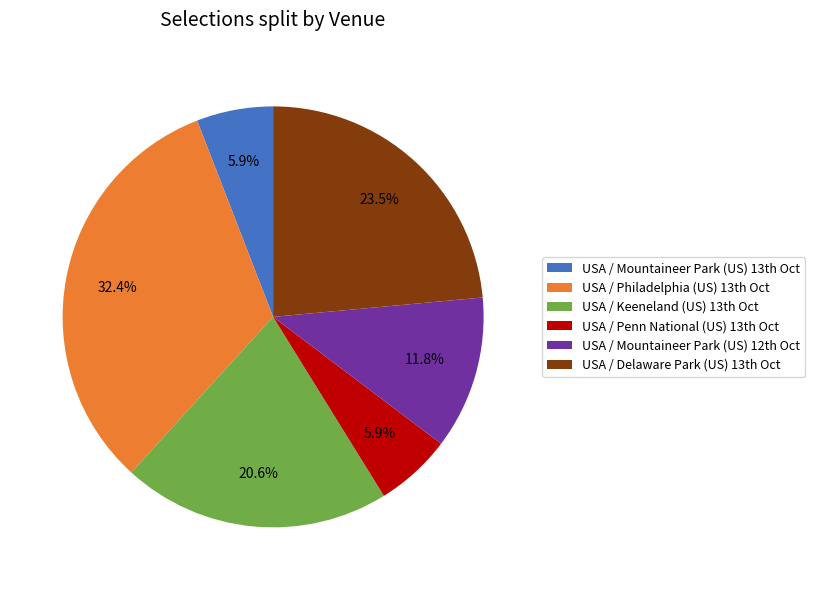

Which category has the biggest portion of the pie?

USA / Philadelphia (US) 13th Oct